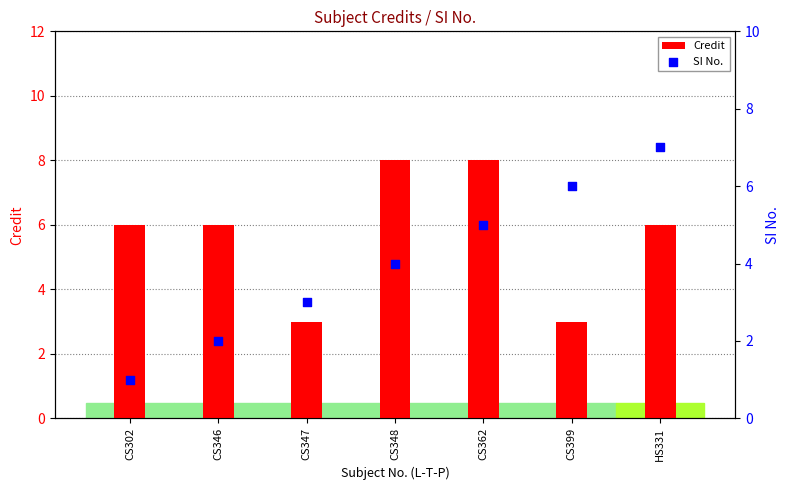

What is the total value across all series at CS346?

8